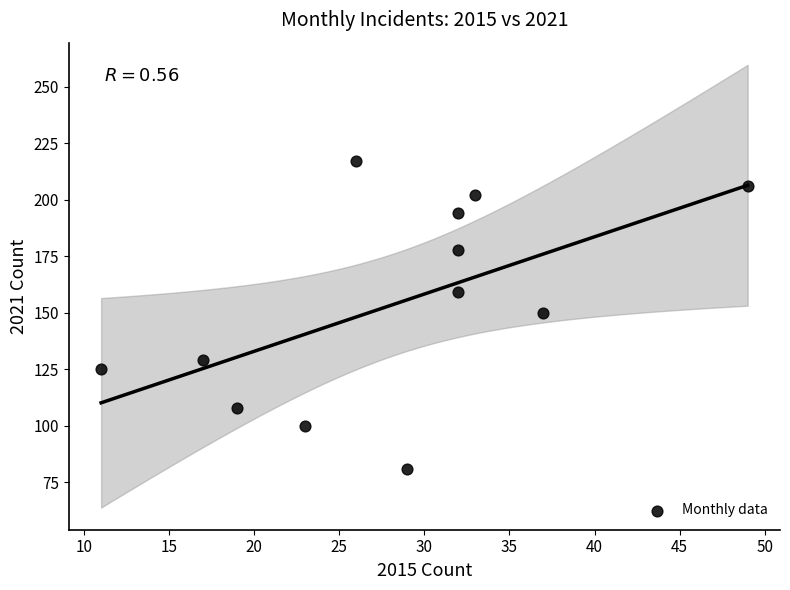

What is the range of Y values (max minus min)?

136